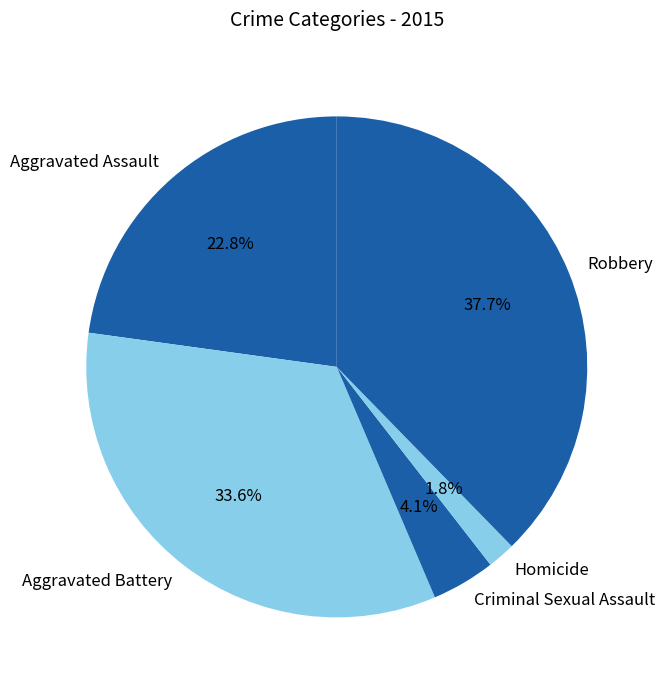

Is it true that Aggravated Assault is 38% of the pie?

False